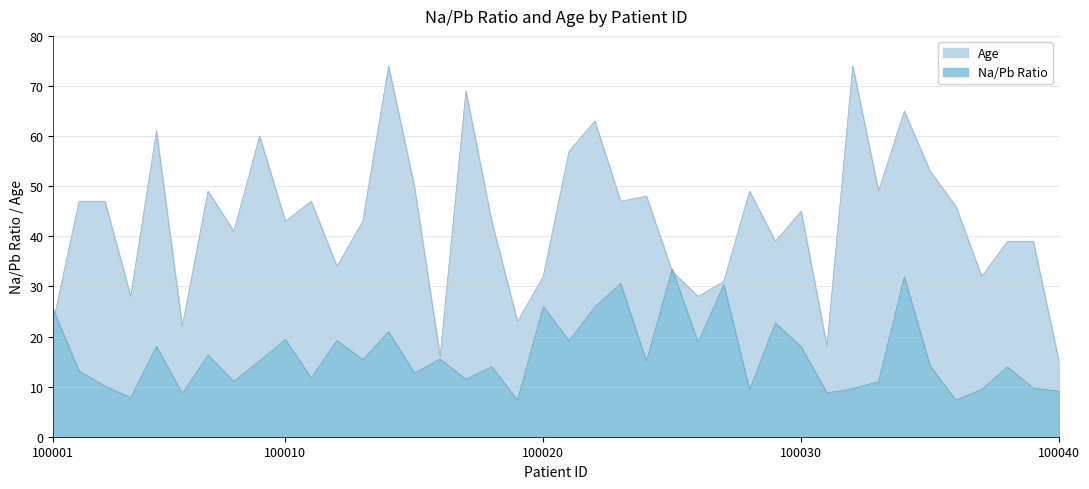

Which series ends up on top after the final intersection of Na/Pb Ratio and Age?

Age